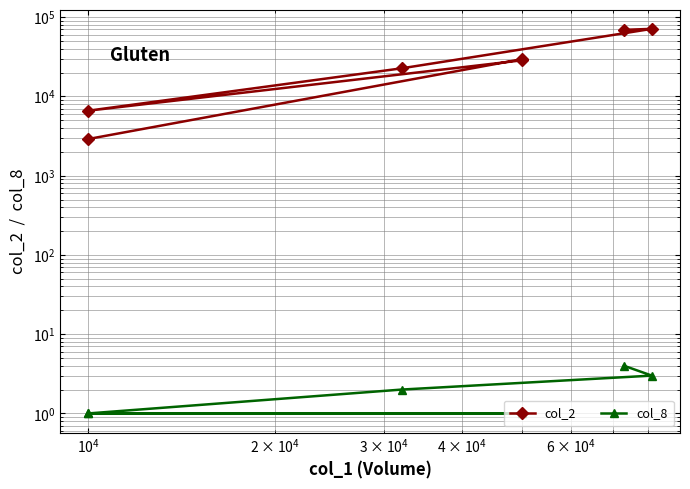

What is the average value of the col_8 series?

2